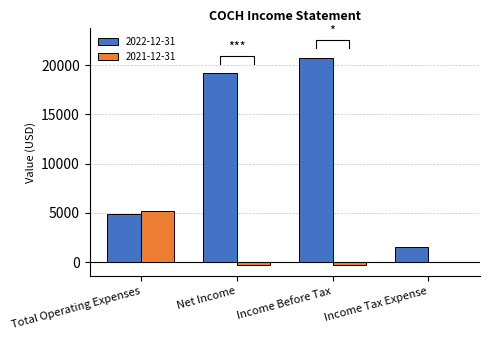

Reading left to right, list all the values displayed in this chart.

2022-12-31: Total Operating Expenses=4900	Net Income=19200	Income Before Tax=20700	Income Tax Expense=1500
2021-12-31: Total Operating Expenses=5200	Net Income=-300	Income Before Tax=-300	Income Tax Expense=0